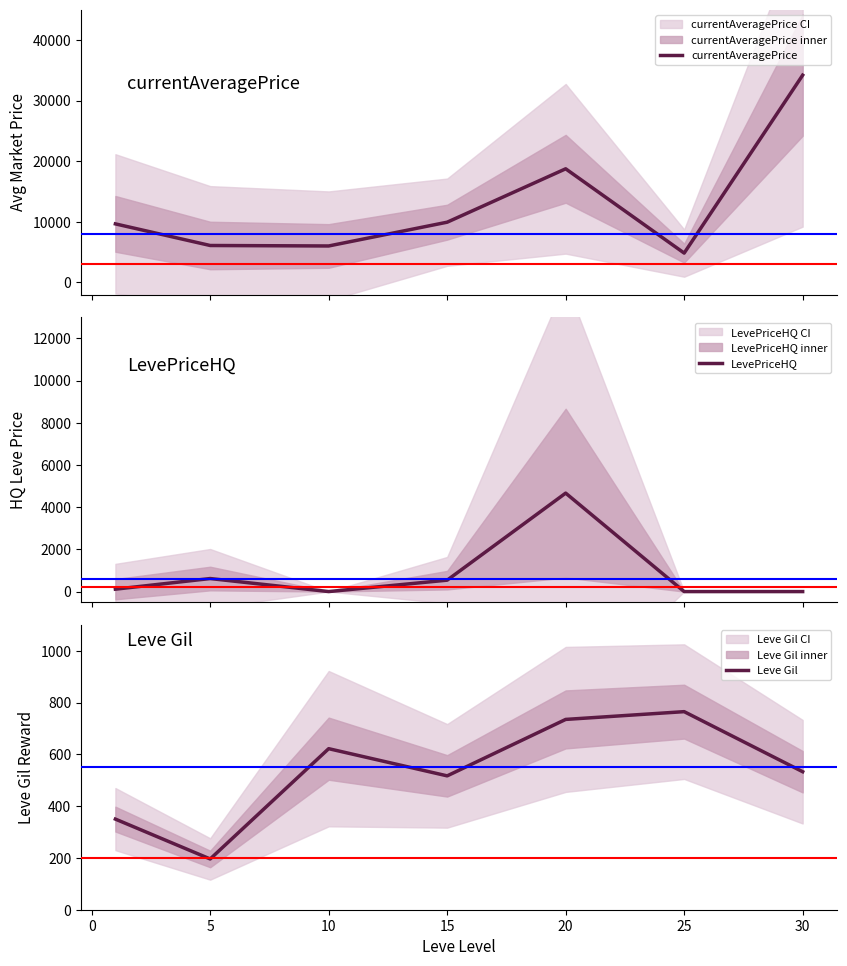

What is the maximum value for currentAveragePrice?

34200